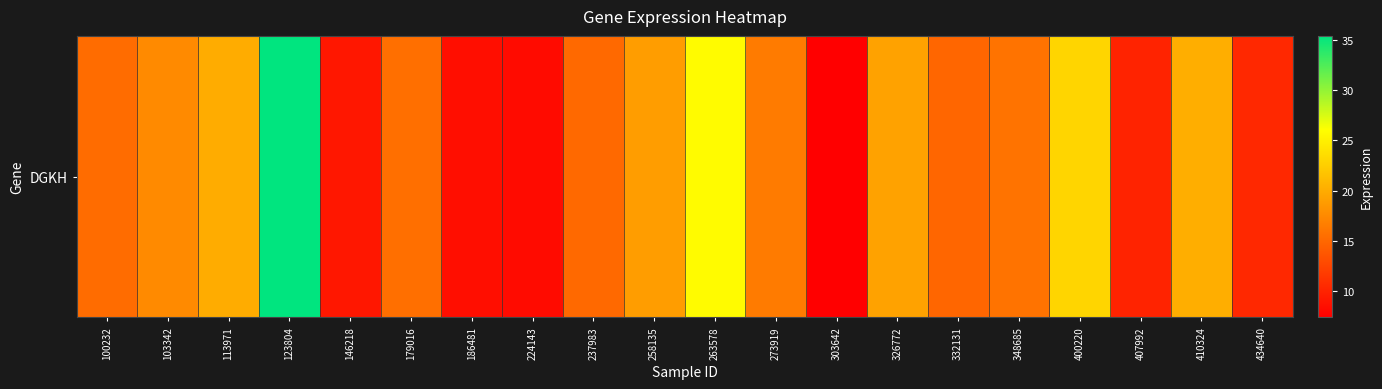

Rank the categories by value from highest to lowest.

123804, 263578, 400220, 410324, 113971, 326772, 258135, 103342, 273919, 348685, 179016, 100232, 237983, 332131, 434640, 407992, 146218, 186481, 224143, 303642